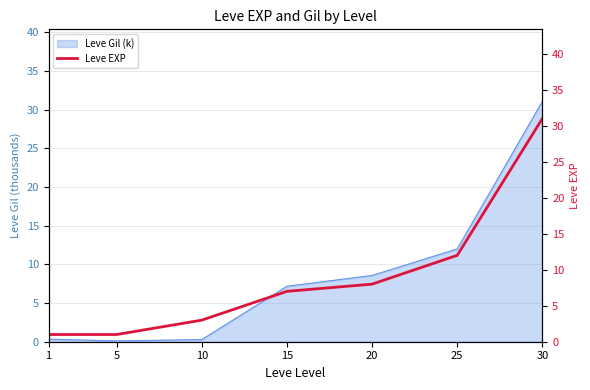

Reading left to right, list all the values displayed in this chart.

1=1	5=1	10=3	15=7	20=8	25=12	30=31